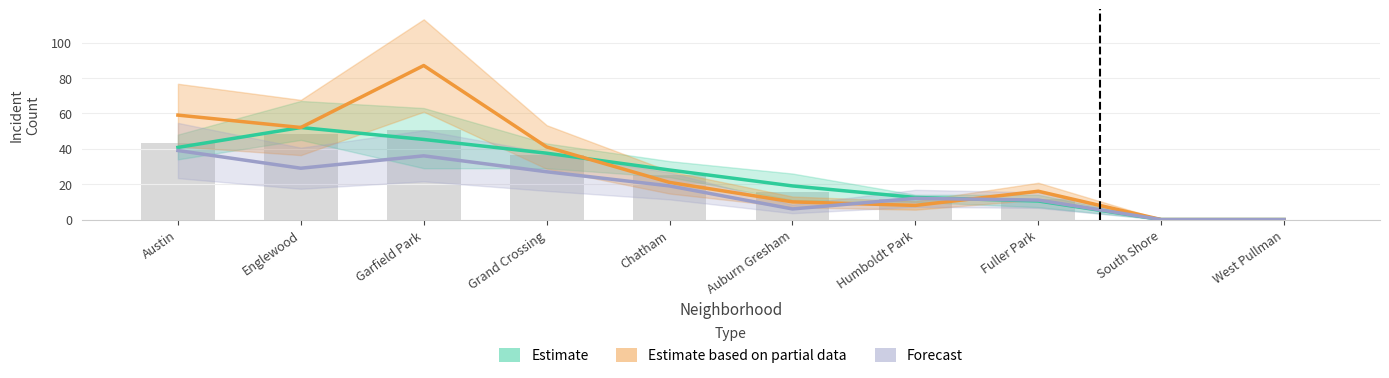

How many bars are there in each group?

3